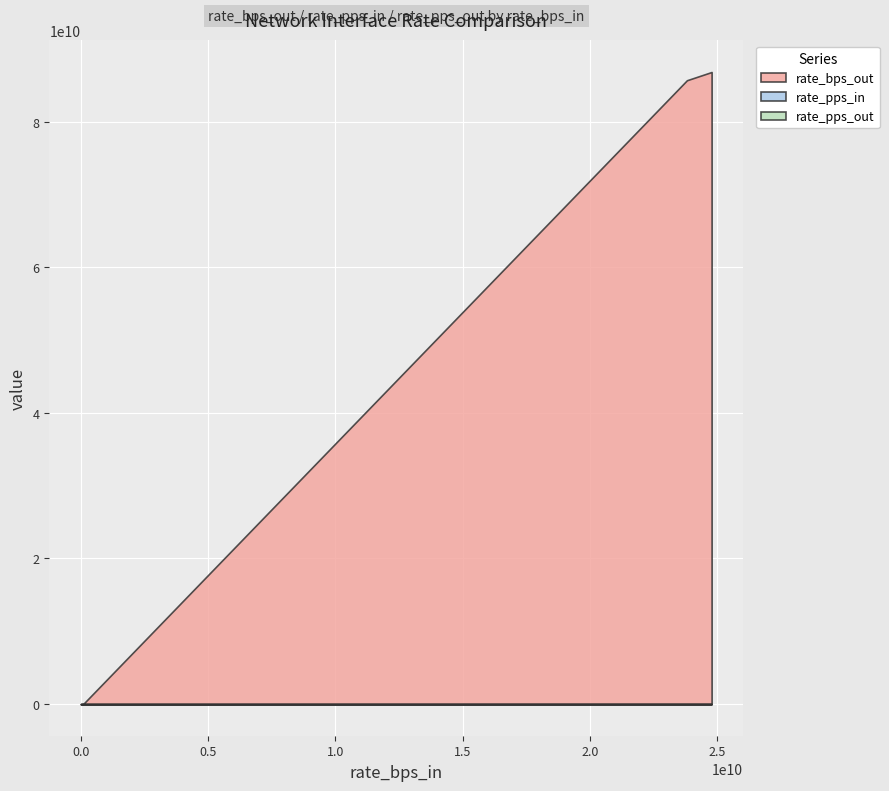

Which category has the lowest value across all series?

115000